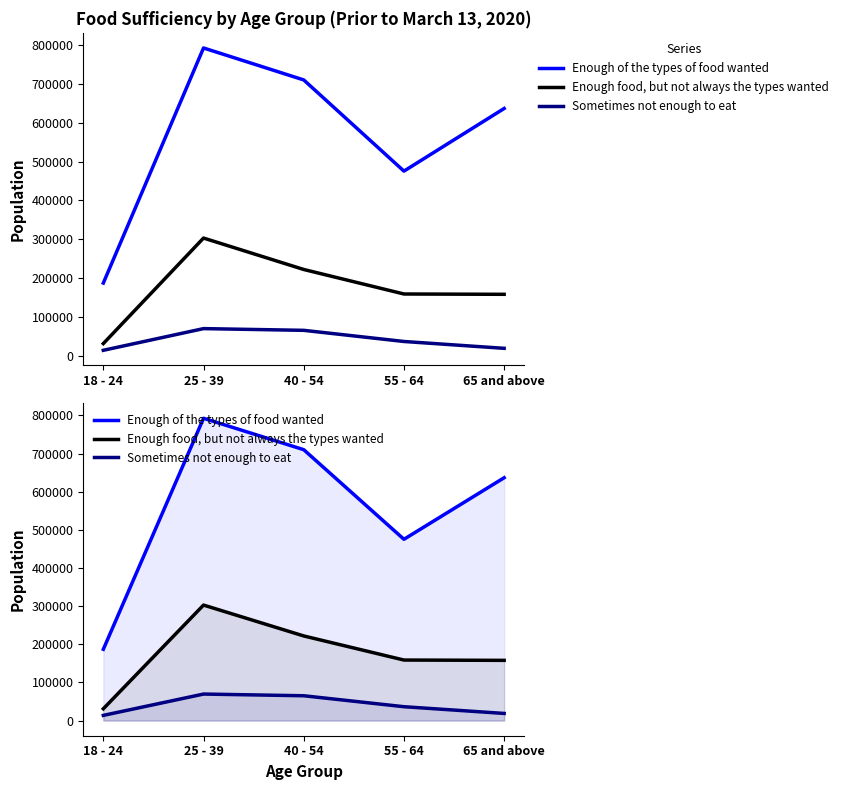

True or false: Enough of the types of food wanted and Enough food, but not always the types wanted intersect in this chart.

False